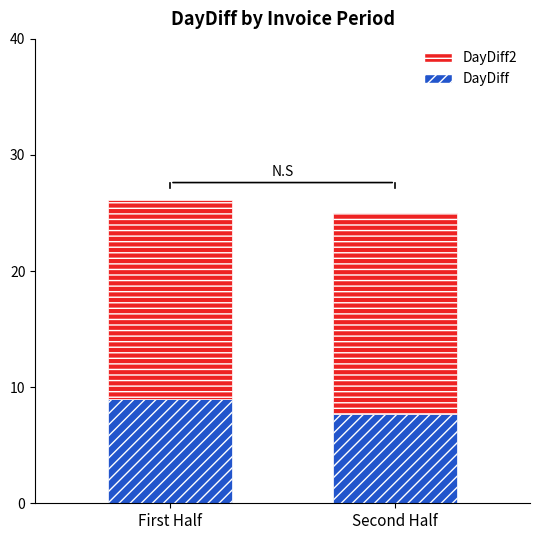

Which category has the highest value in the DayDiff series?

First Half